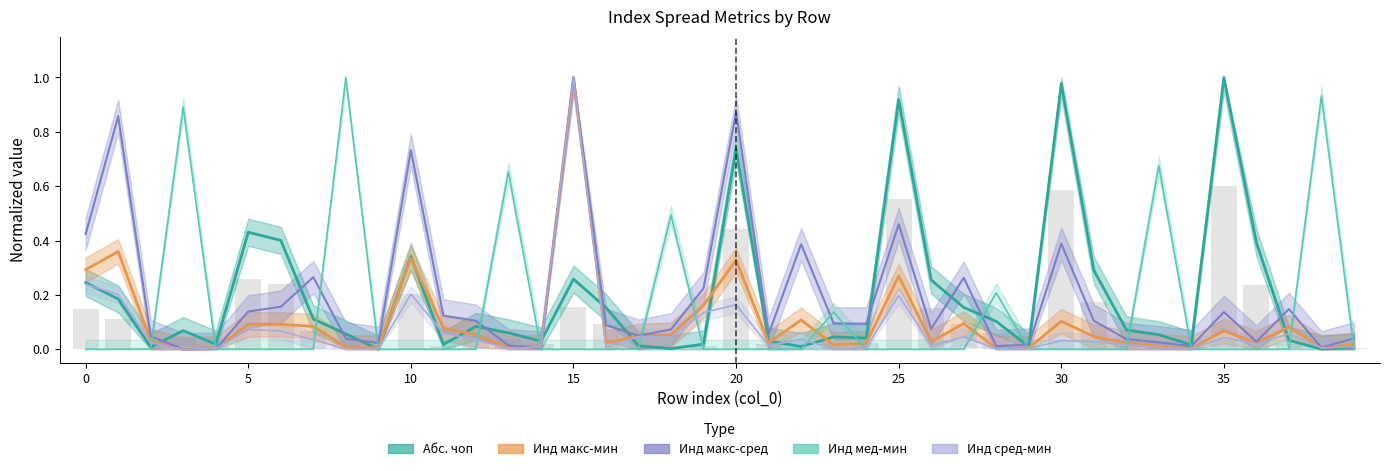

At 21, list the series in order from smallest to largest.

Инд мед-мин, Инд сред-мин, Инд макс-мин, Абс. чоп, Инд макс-сред